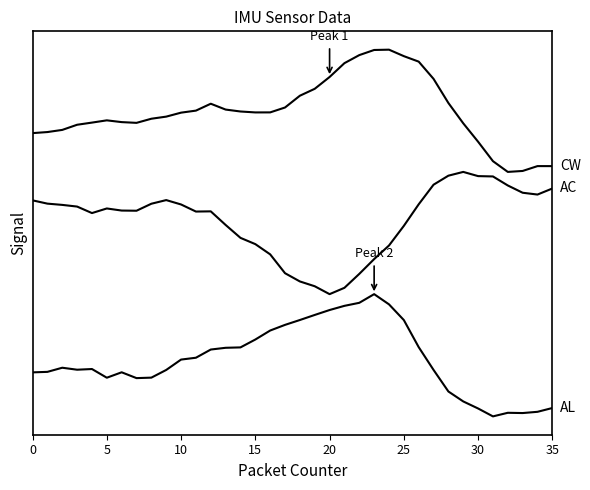

Does the chart have visible grid lines?

No